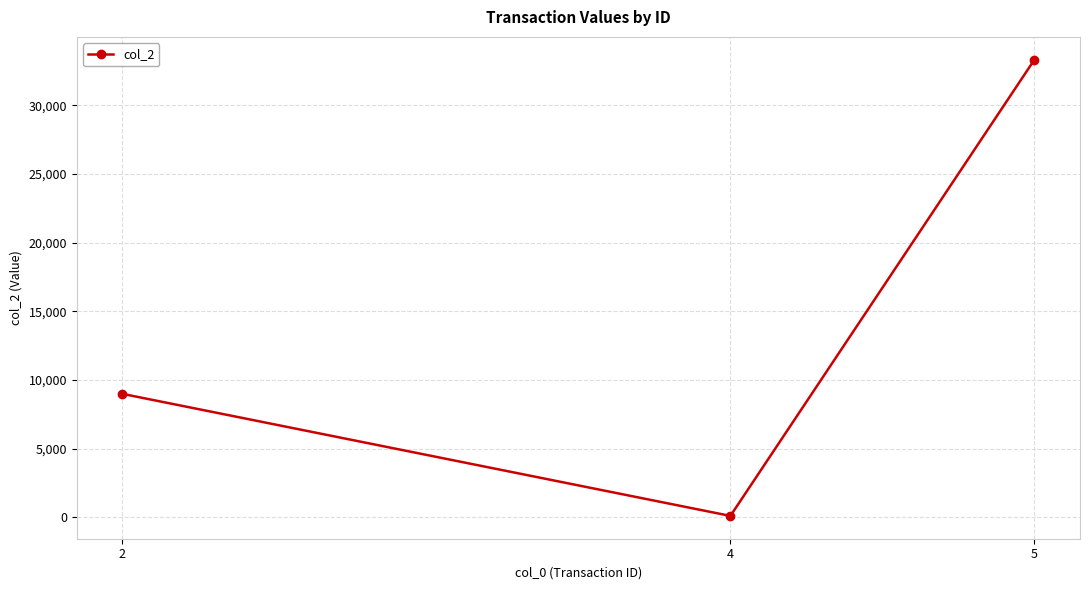

What is the sum of the values at 2 and 5?

42333